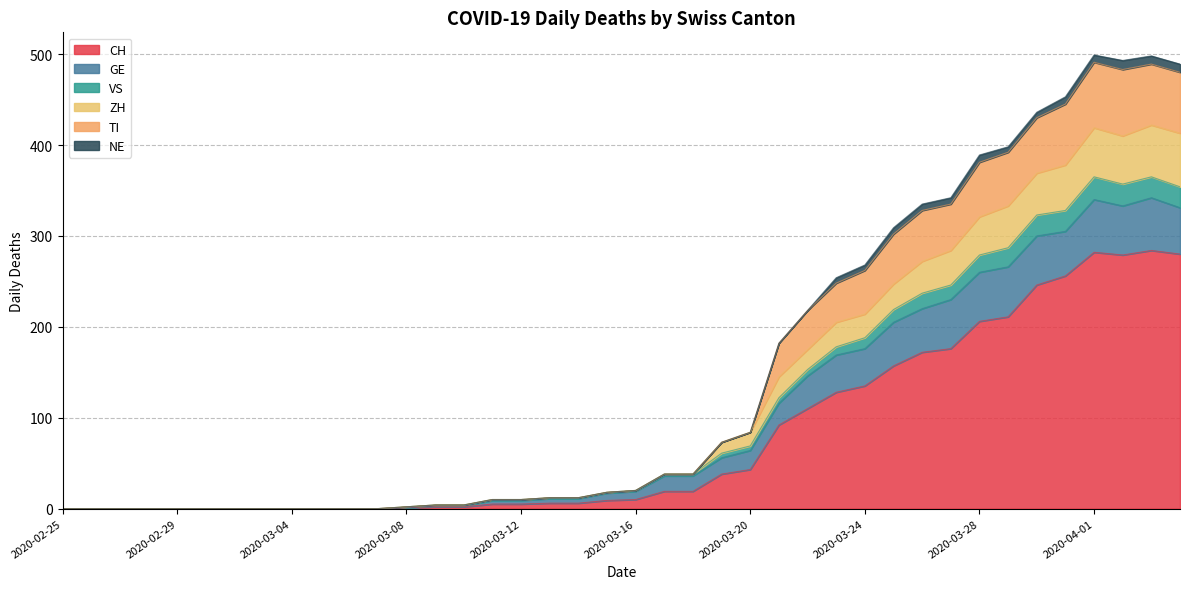

In VS, how many points are higher than both neighbors (excluding endpoints)?

2